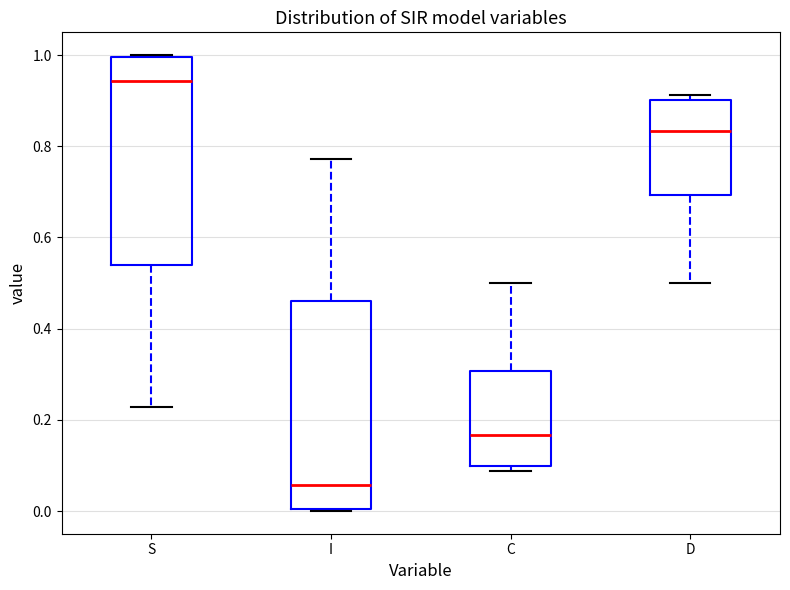

Reading left to right, read every box against the y-axis: the position of its median line, the range the box covers, and the ends of its whiskers. The values are not printed on the chart, so give them approximately, as read against the axis.

S: median 0.94, box 0.54 to 1.00, whiskers 0.22 to 1.00
I: median 0.06, box 0.00 to 0.46, whiskers 0.00 to 0.78
C: median 0.16, box 0.10 to 0.30, whiskers 0.08 to 0.50
D: median 0.84, box 0.70 to 0.90, whiskers 0.50 to 0.92